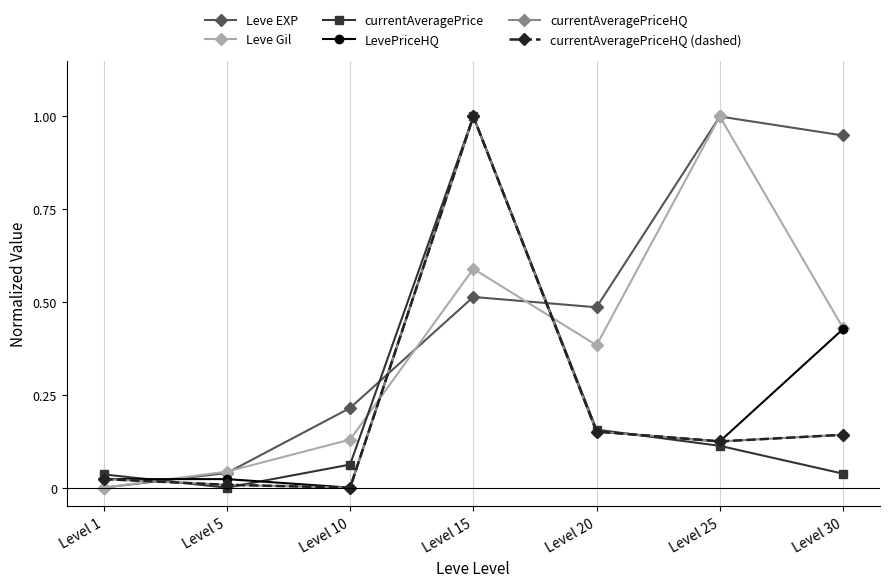

Does the chart have visible grid lines?

No